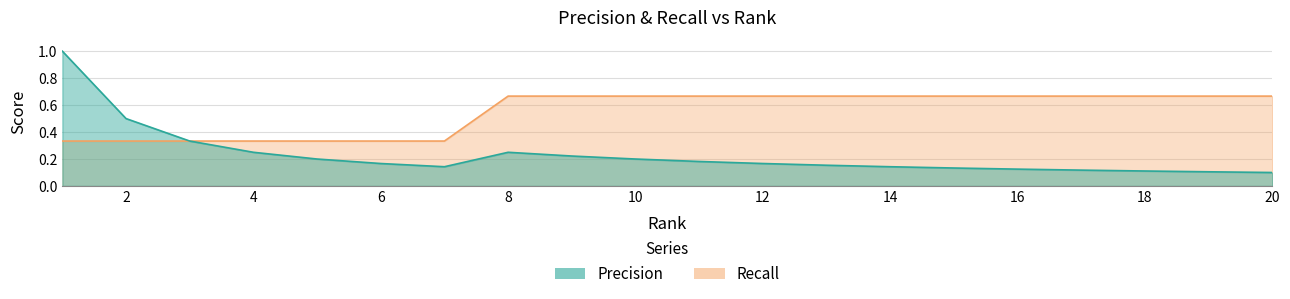

What is the difference between the Recall values at 7 and 15?

0.3